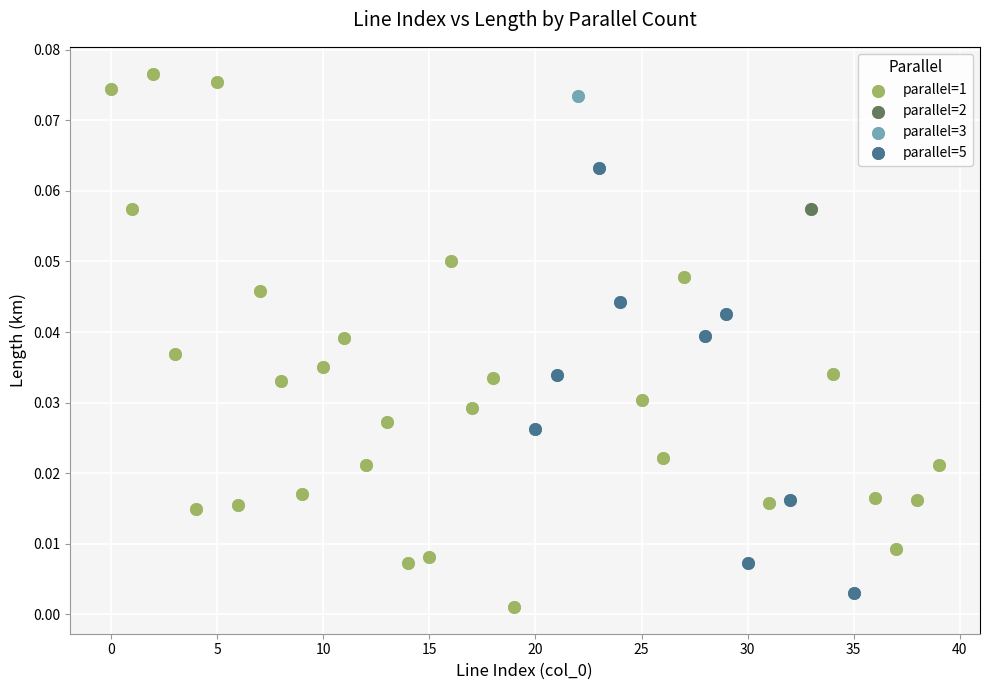

What are all the series names shown in the legend?

parallel=1, parallel=2, parallel=3, parallel=5